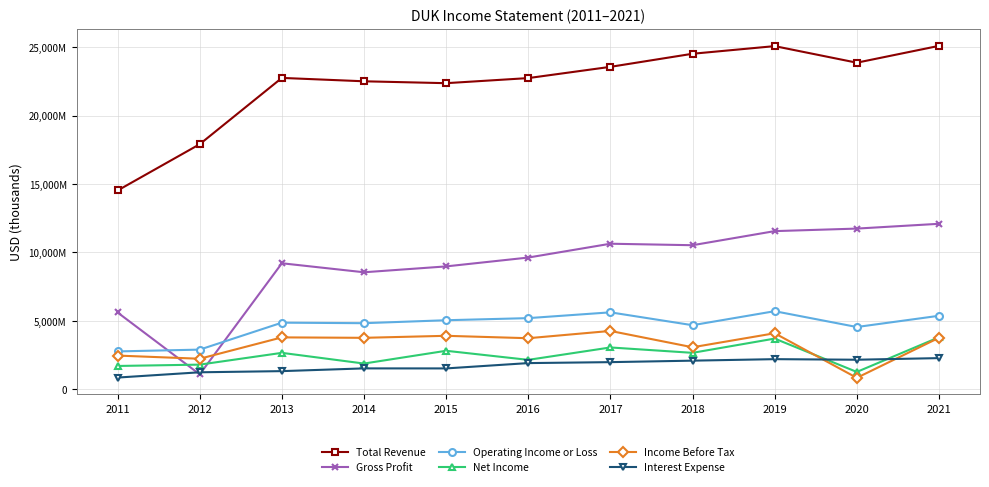

True or false: Income Before Tax has more than 0 interior local peaks.

True